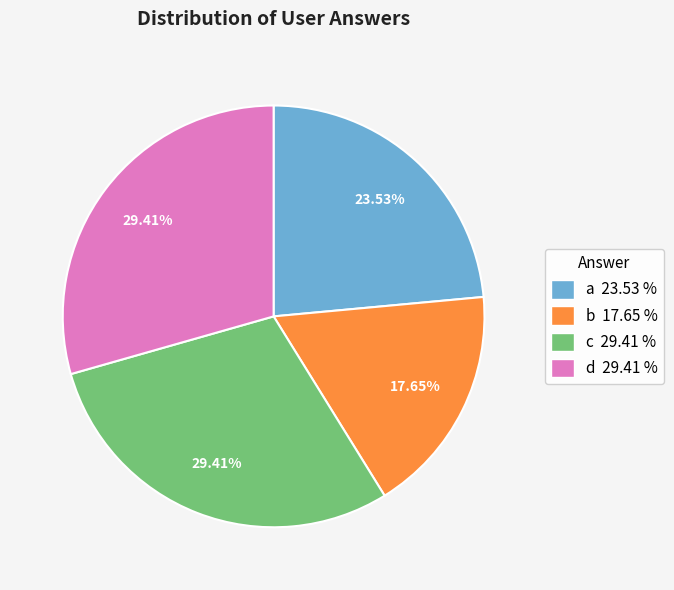

Is there any slice that represents more than half of the pie?

No